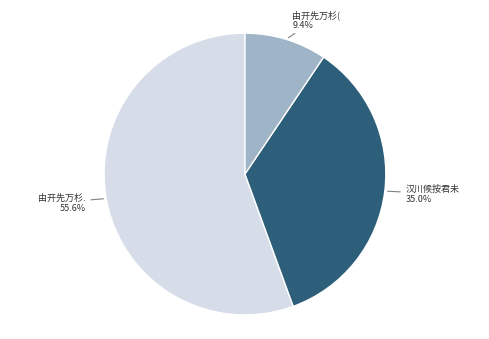

How many segments does this pie chart have?

3